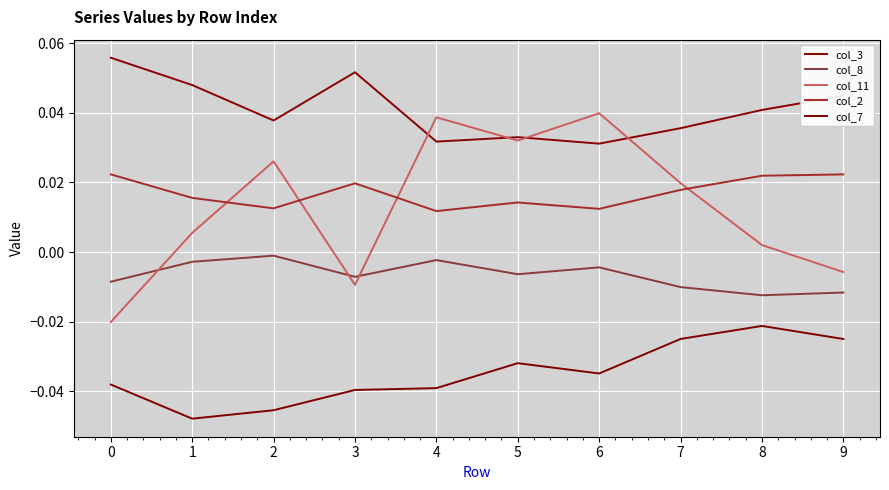

Between 0 and 1, which series saw the biggest shift?

col_11